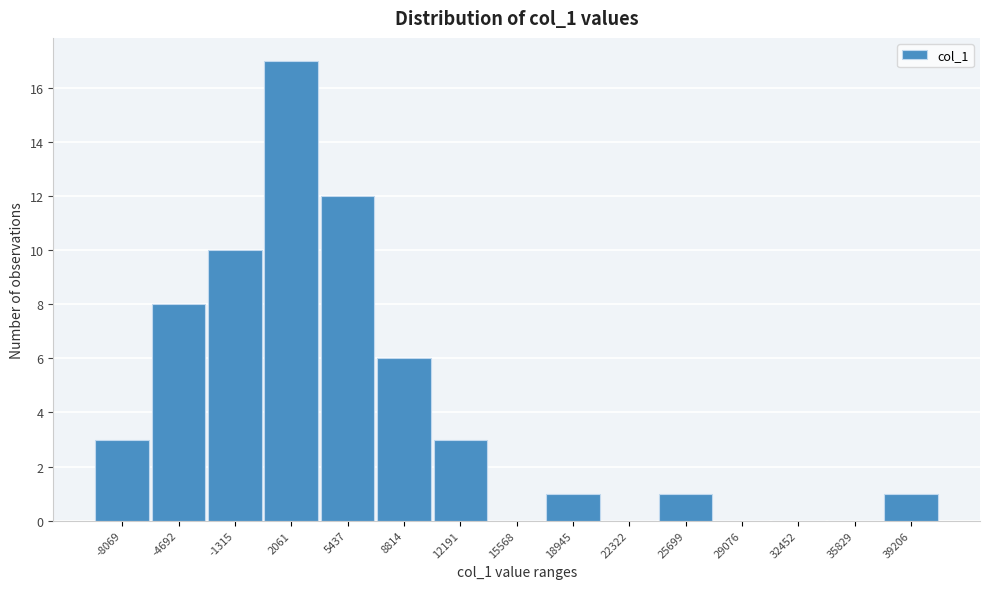

Reading right to left, what are all the values shown in this chart?

39206=1	35829=0	32452=0	29076=0	25699=1	22322=0	18945=1	15568=0	12191=3	8814=6	5437=12	2061=17	-1315=10	-4692=8	-8069=3